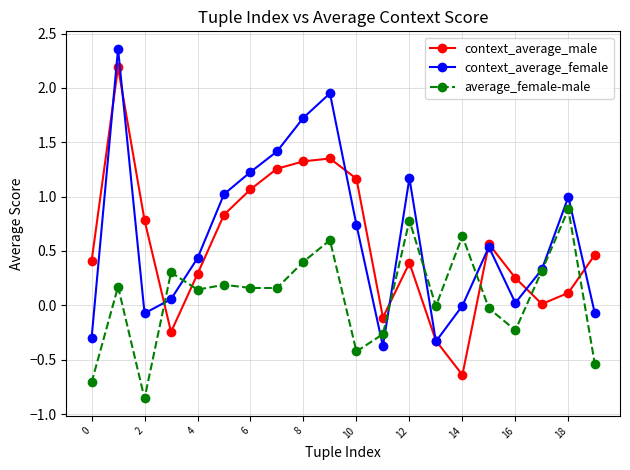

List the series in order of their overall mean, lowest first.

average_female-male, context_average_male, context_average_female